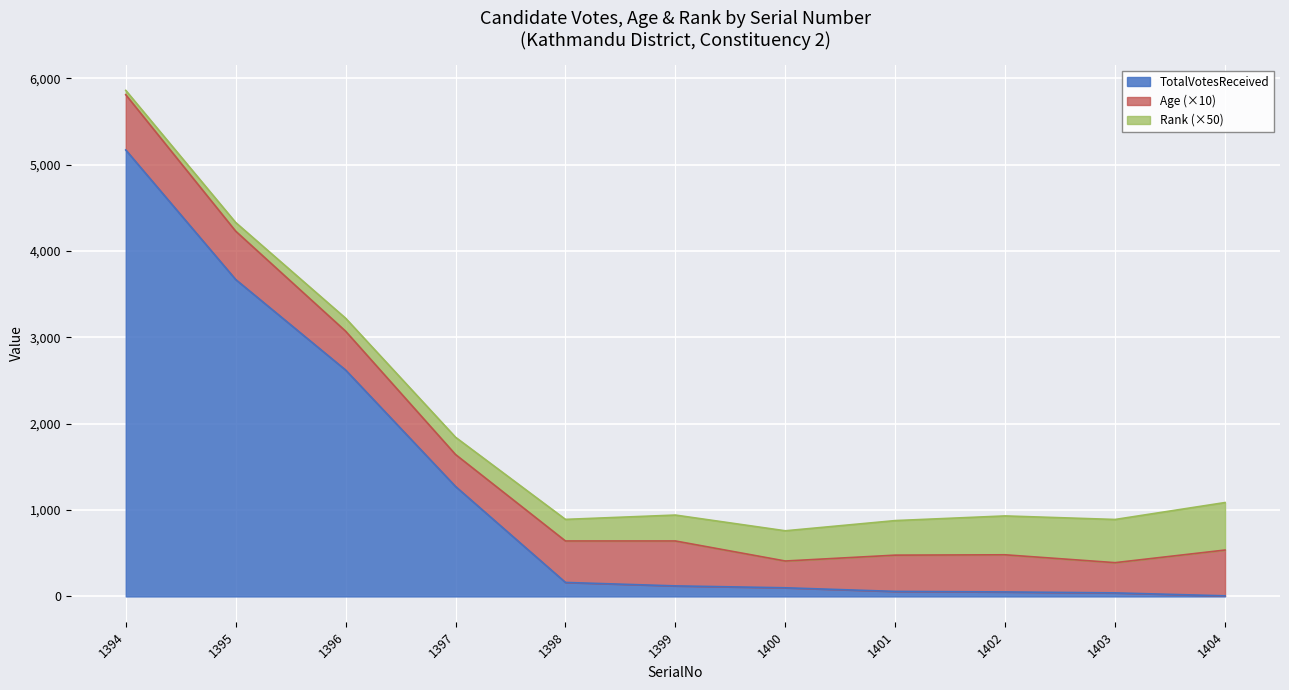

How many distinct data groups are displayed?

3